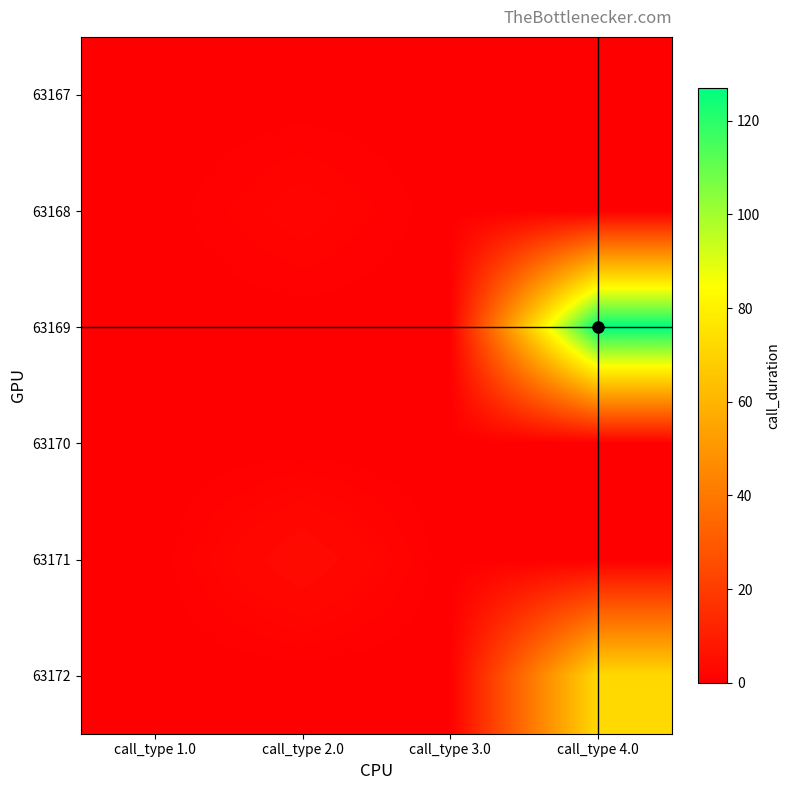

At how many categories does at least one series exceed 90?

1